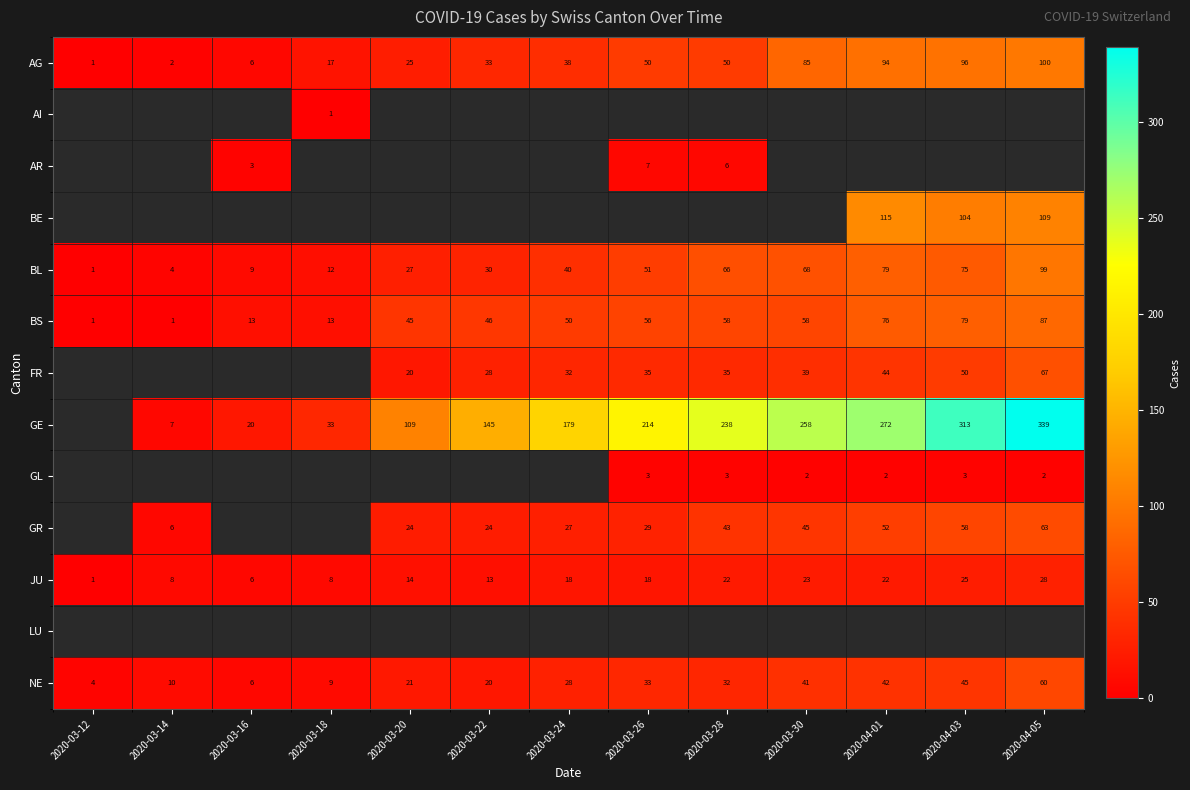

Which category has the highest value in the BS series?

2020-04-05